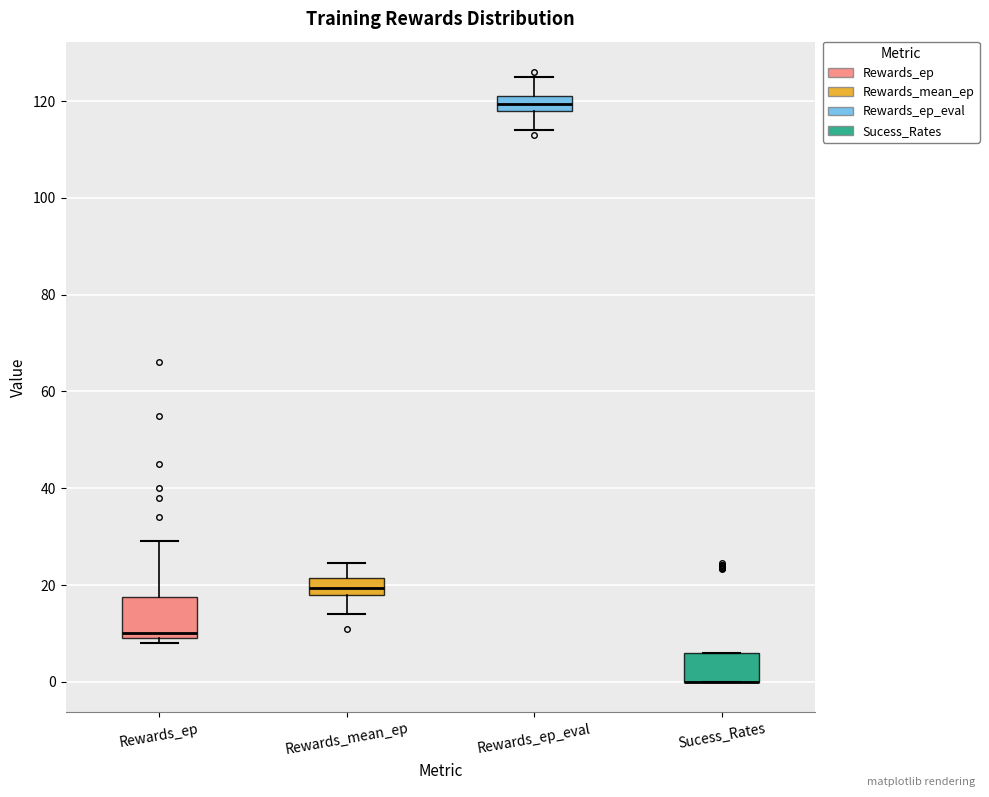

Reading left to right, read every box against the y-axis: the position of its median line, the range the box covers, and the ends of its whiskers. The values are not printed on the chart, so give them approximately, as read against the axis.

Rewards_ep: median 10 (just above the box's lower edge), box 10 to 18, whiskers 8 to 30
Rewards_mean_ep: median 20, box 18 to 22, whiskers 14 to 24
Rewards_ep_eval: median 120, box 118 to 122, whiskers 114 to 126
Sucess_Rates: median 0 (drawn on the box's lower edge), box 0 to 6, whiskers 0 to 6